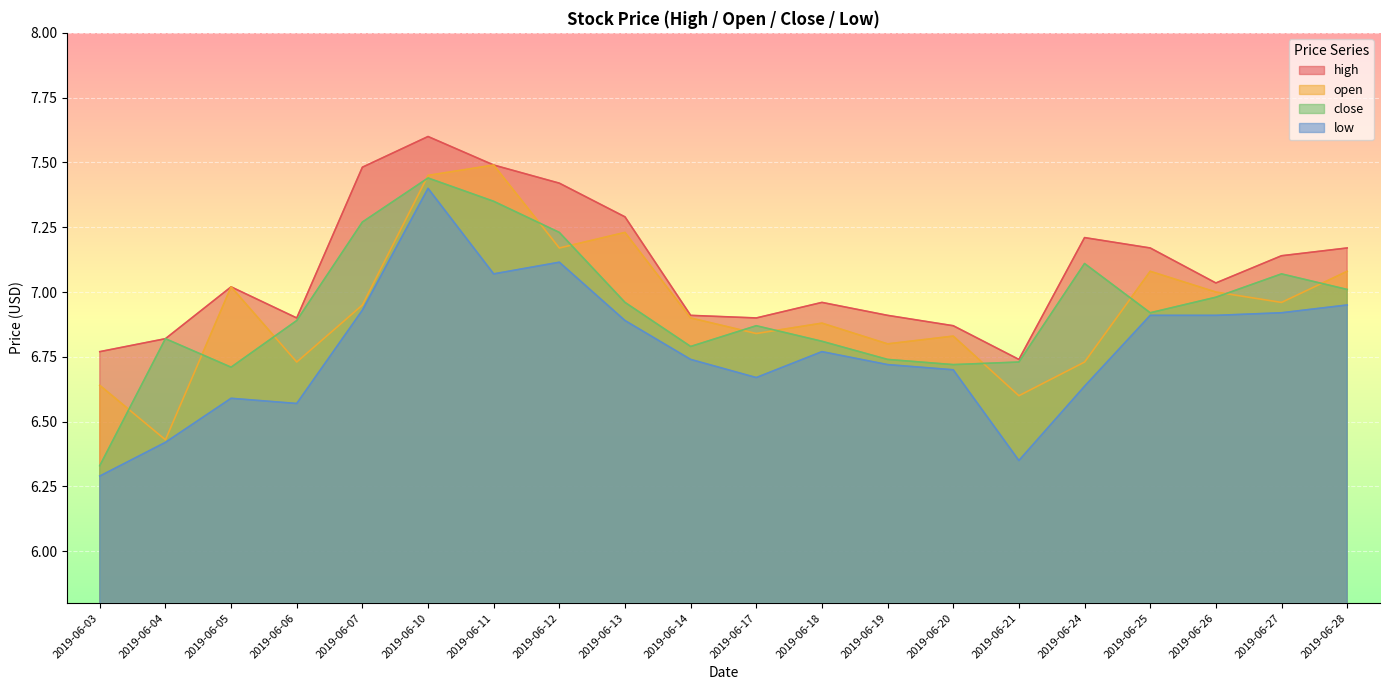

At which category is the sum across all series the highest?

2019-06-10